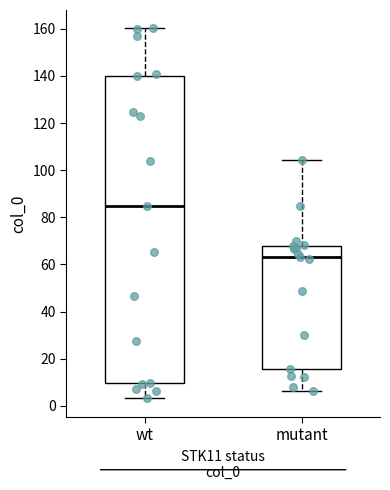

Reading left to right, transcribe this box plot: for each box, give where its median line is, the range the box spans, and where its two whiskers end, as read against the y-axis. The values are not printed on the chart, so give them approximately, as read against the axis.

wt: median 86, box 10 to 140, whiskers 4 to 160
mutant: median 64, box 16 to 68, whiskers 6 to 104